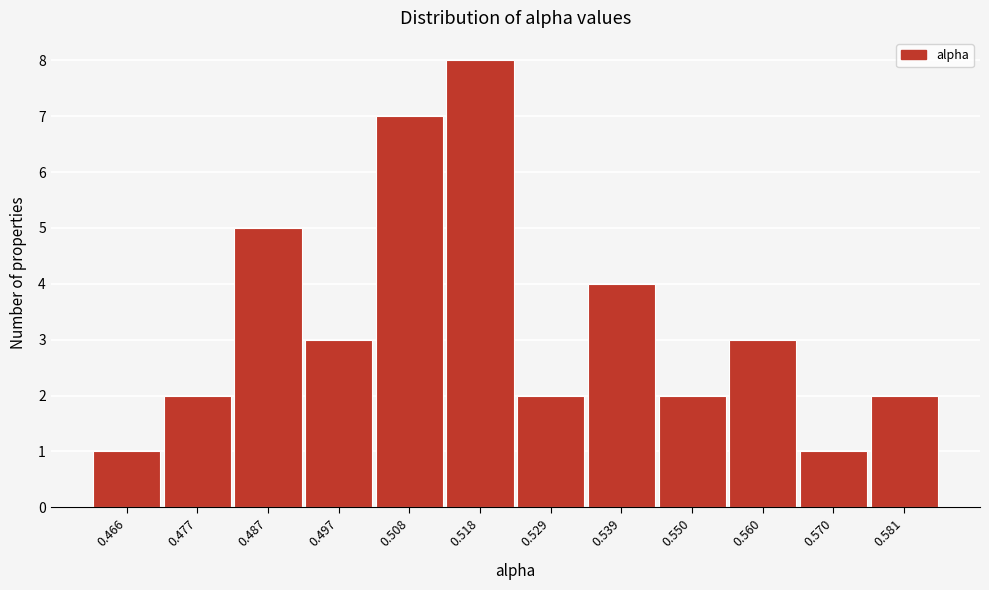

Reading right to left, list all the values displayed in this chart.

2	1	3	2	4	2	8	7	3	5	2	1